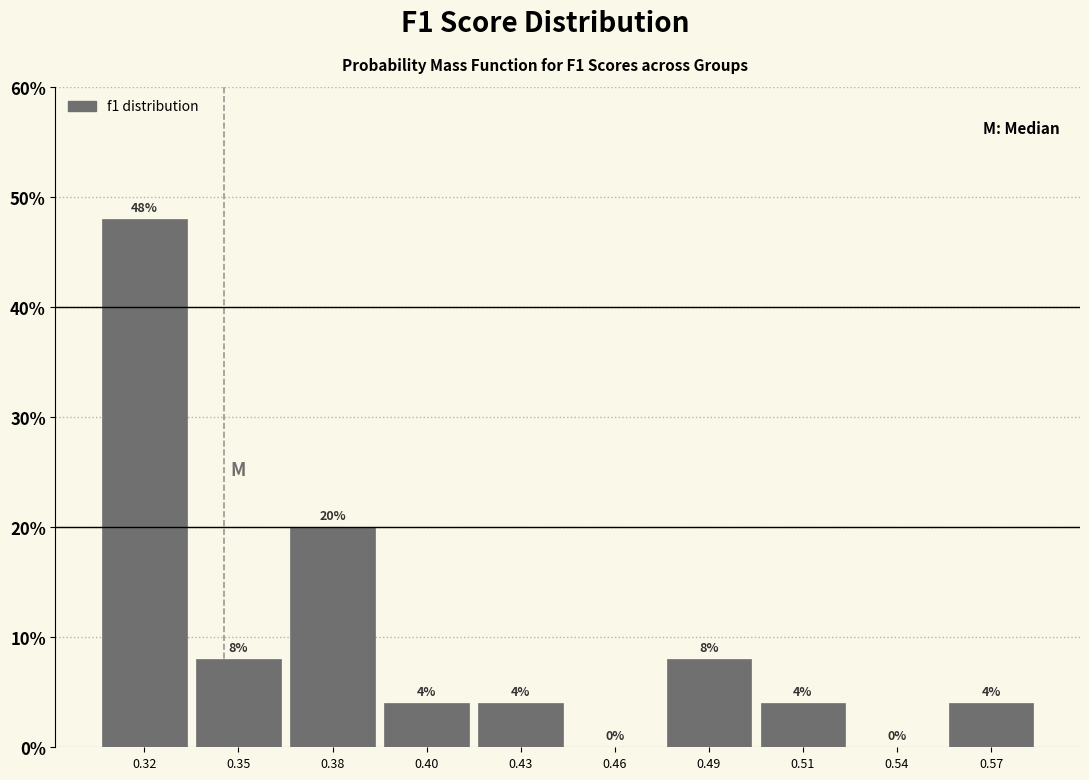

Reading left to right, extract all data points from this chart.

0.32=48	0.35=8	0.38=20	0.40=4	0.43=4	0.46=0	0.49=8	0.51=4	0.54=0	0.57=4